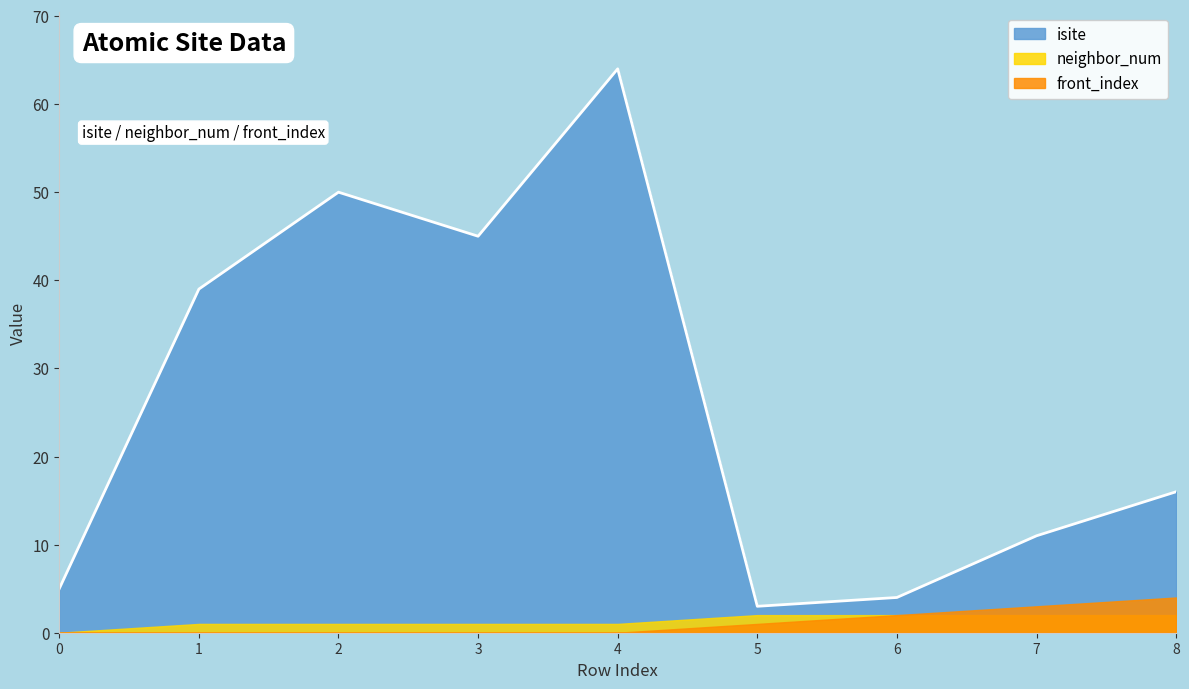

At which category is the sum across all series the highest?

4